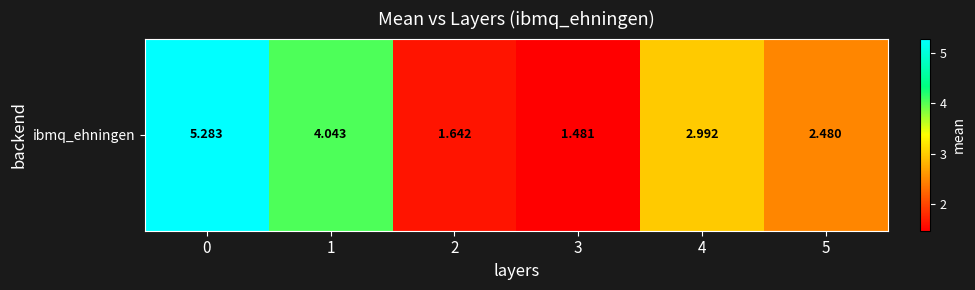

At which label is the value closest to 3?

4